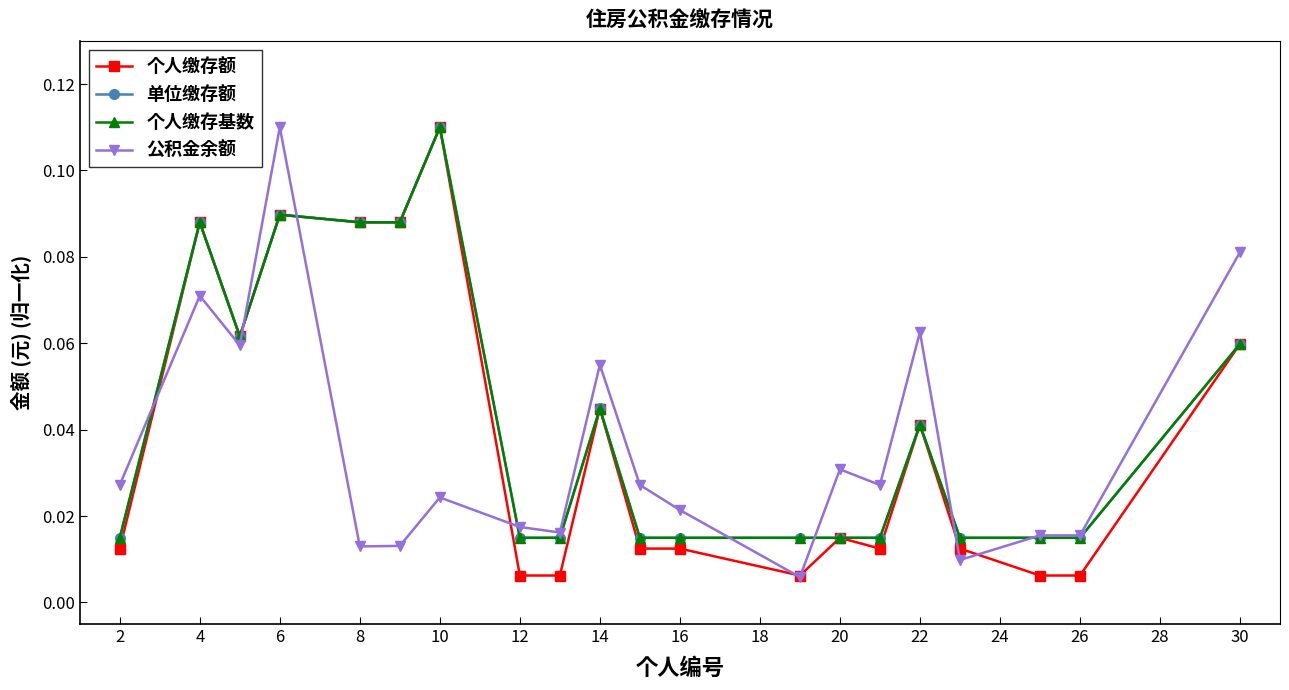

Does the chart display data point markers on the line(s)?

Yes